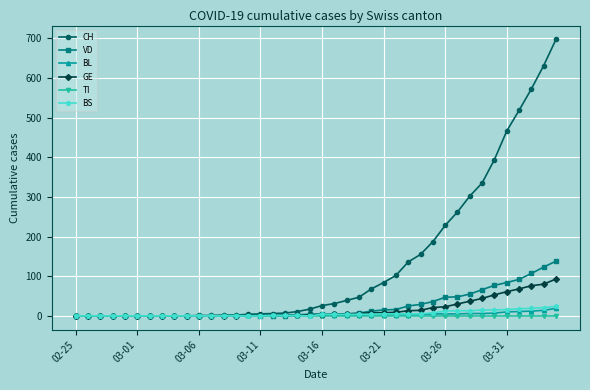

How many distinct data groups are displayed?

6